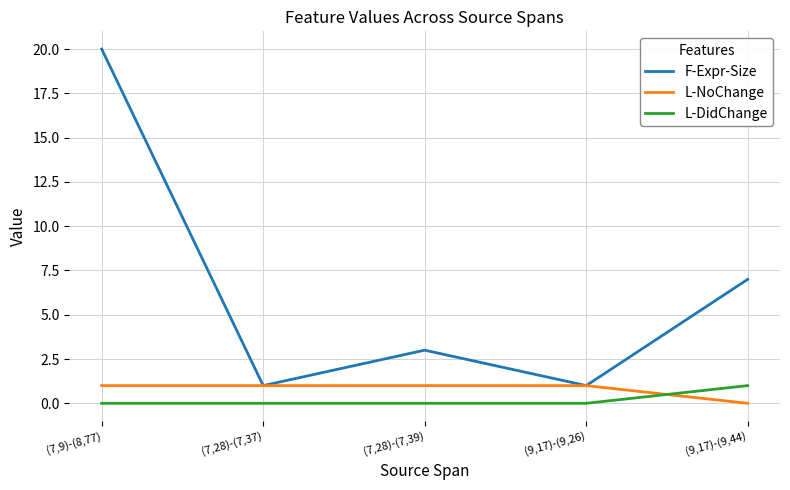

At which category is the sum across all series the highest?

(7,9)-(8,77)